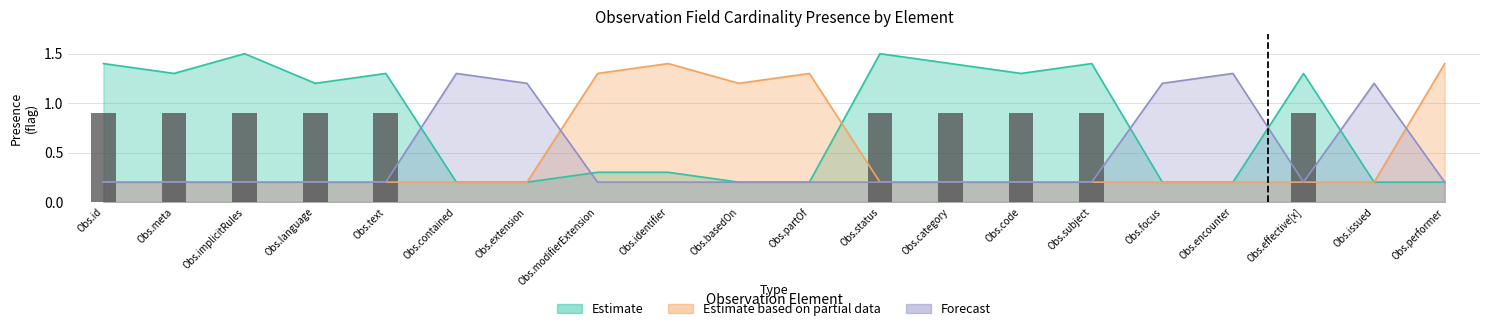

How many distinct data groups are displayed?

3